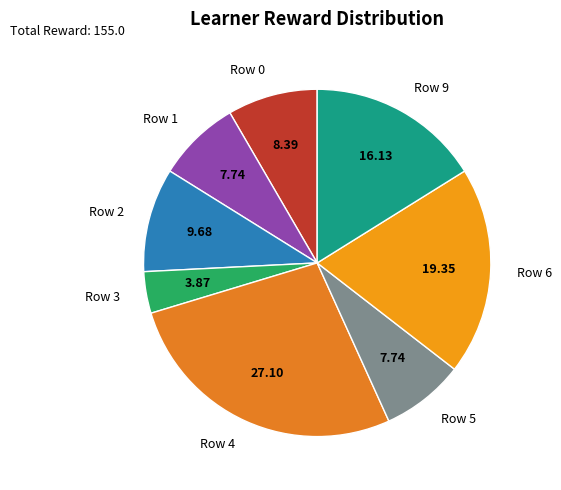

Is the sum of Row 1 and Row 9 greater than half?

No